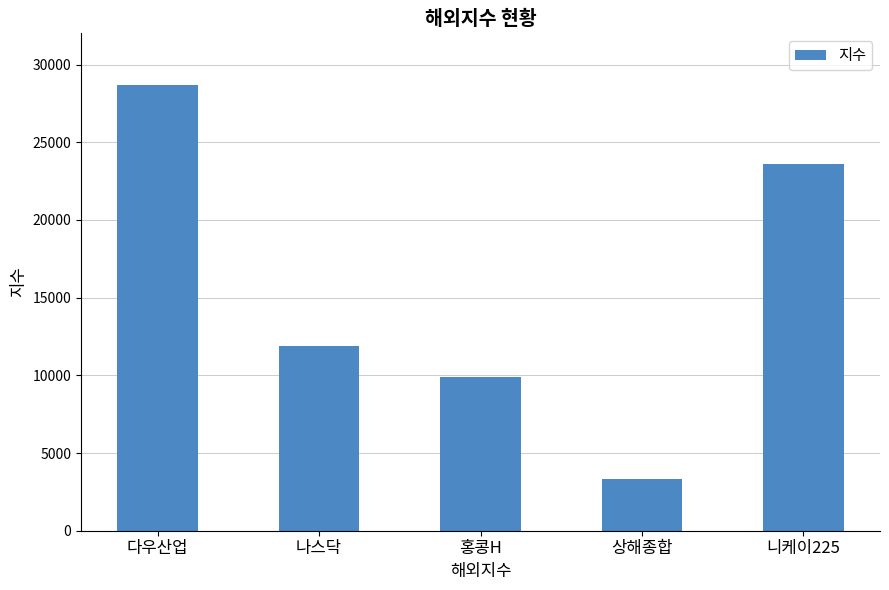

What is the label of the 1st bar from the right?

니케이225